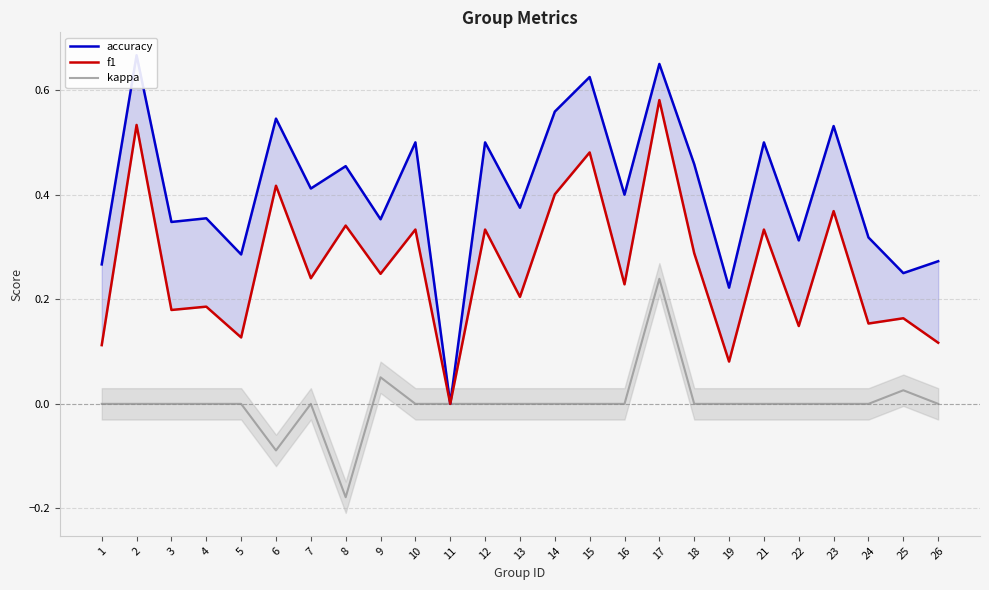

Which category has the highest value across all series?

2